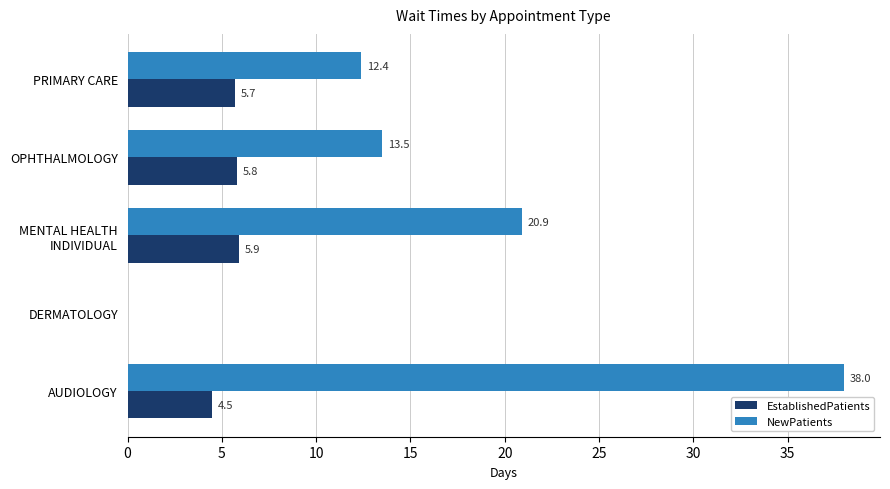

What is the maximum value shown in the chart?

38.0